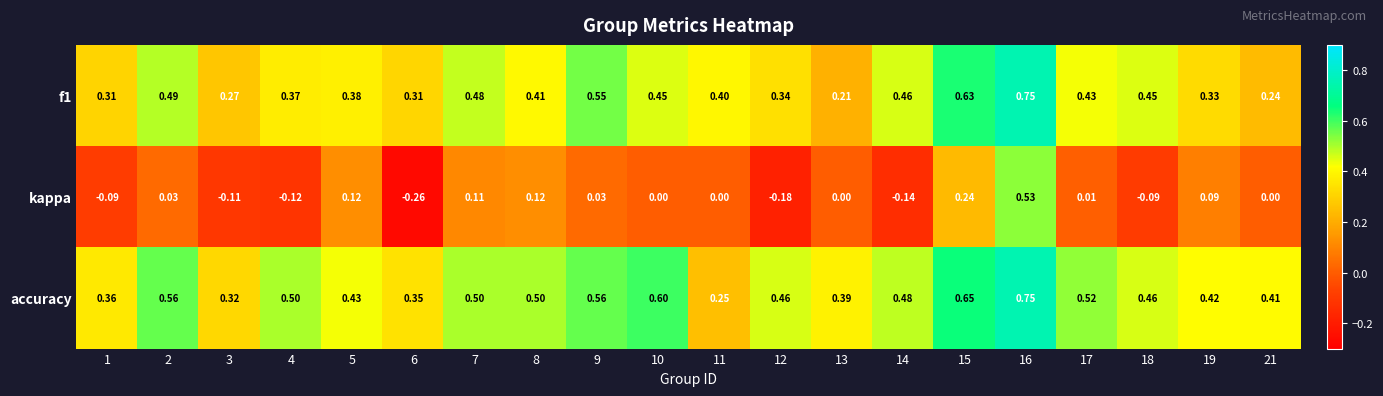

Is the value of kappa at 8 greater than the value of accuracy at 3?

No